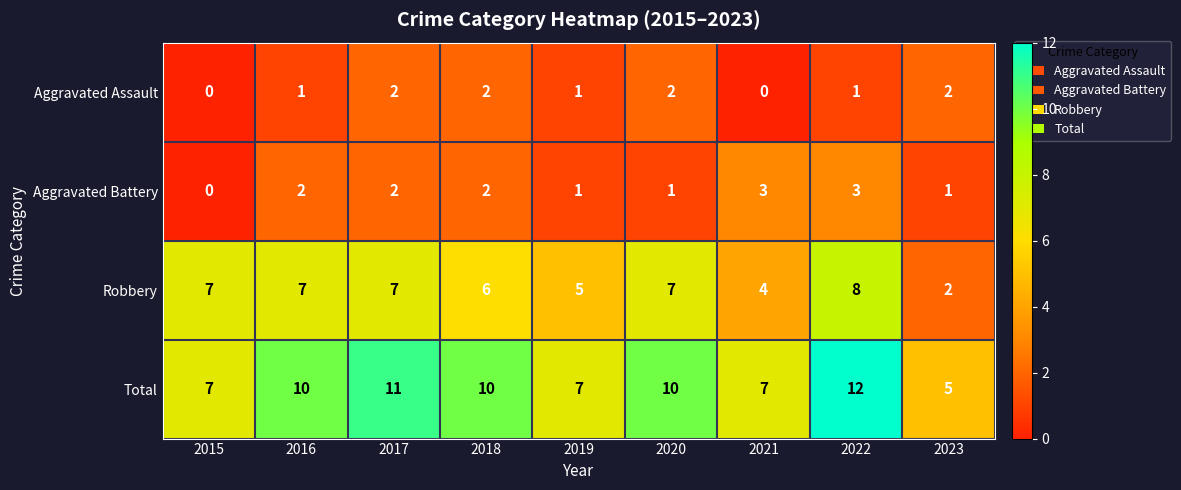

At 2020, list the series in order from largest to smallest.

Total, Robbery, Aggravated Assault, Aggravated Battery